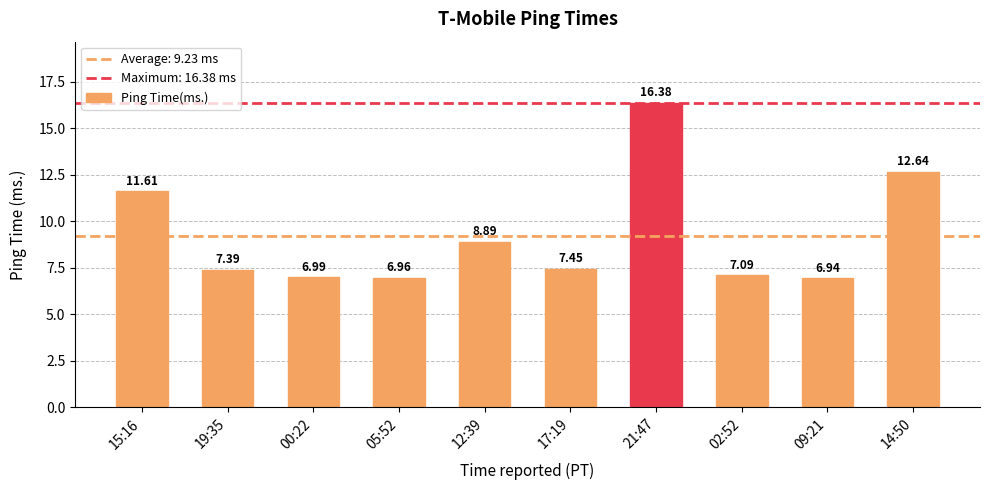

At which label is the value closest to 11?

15:16